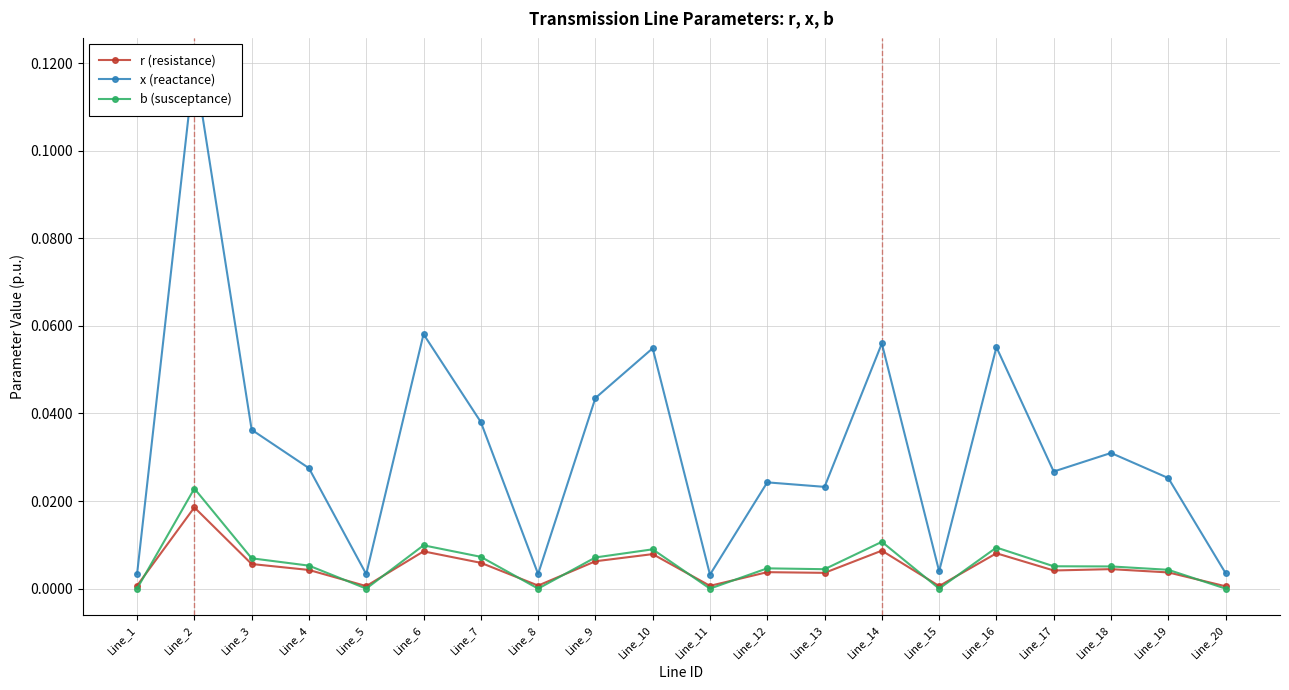

The x (reactance) series shows 0.0 at Line_10. True or false?

False